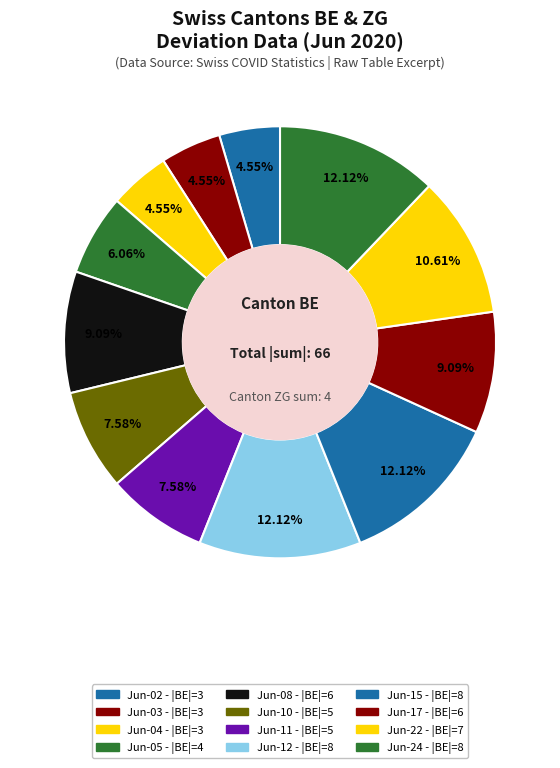

To the nearest percent, what is the average slice percentage?

8%